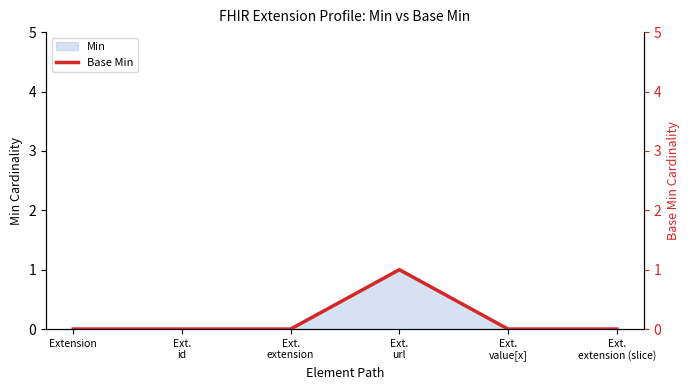

Which label corresponds to the smallest value in the chart?

Extension